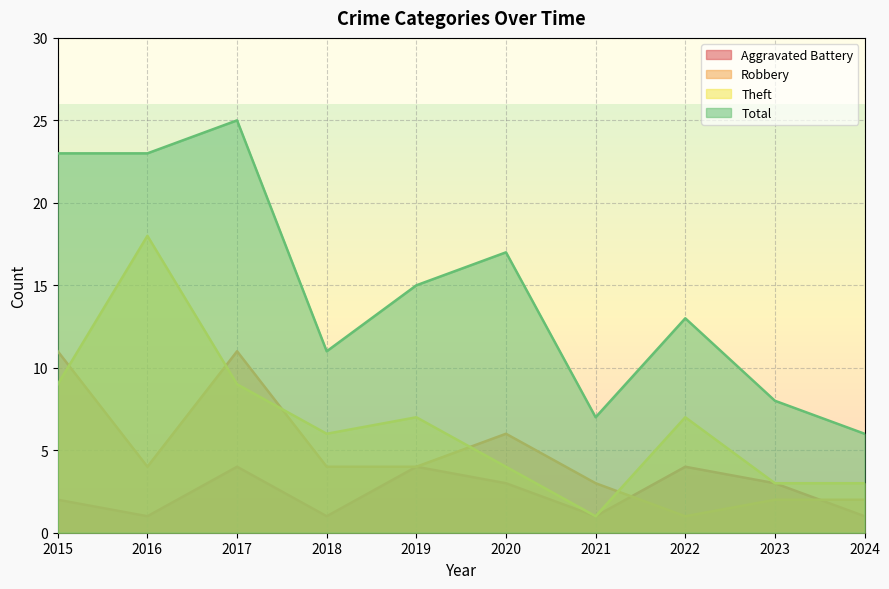

Is it true that Total equals 4 at 2018?

False